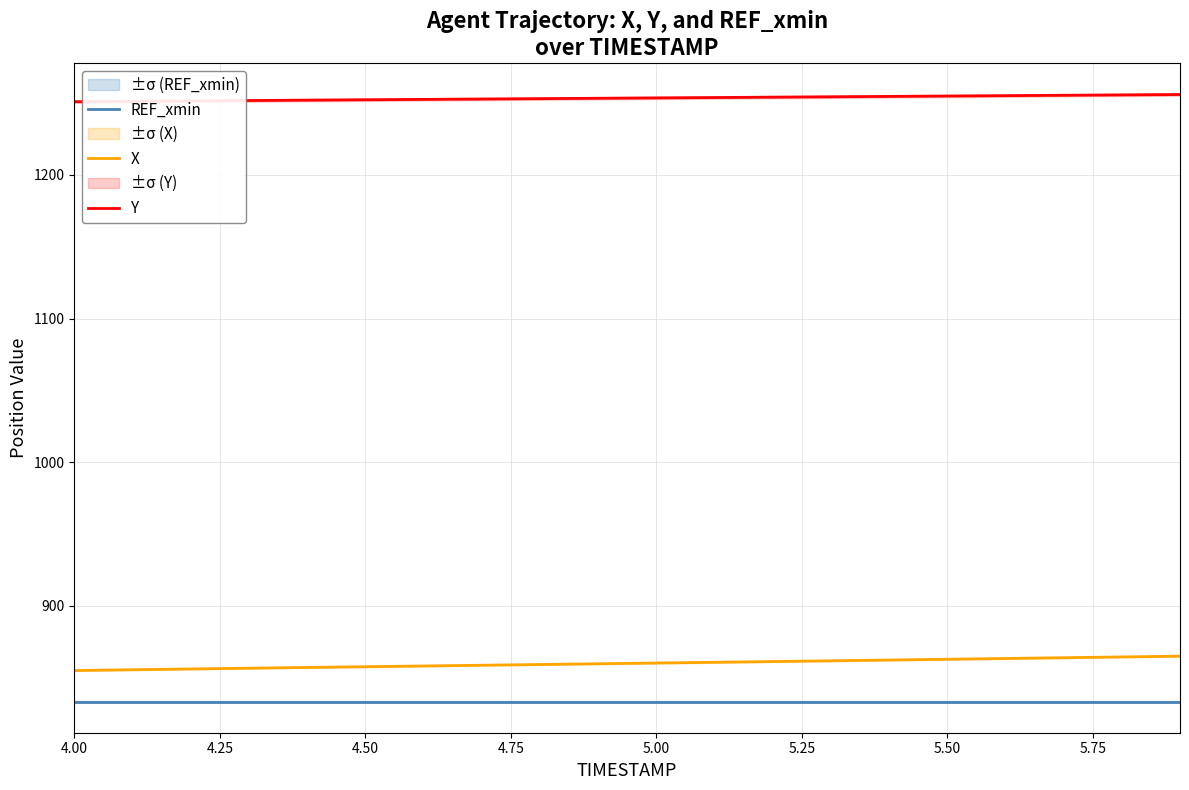

What is the lowest value of the X series?

855.0